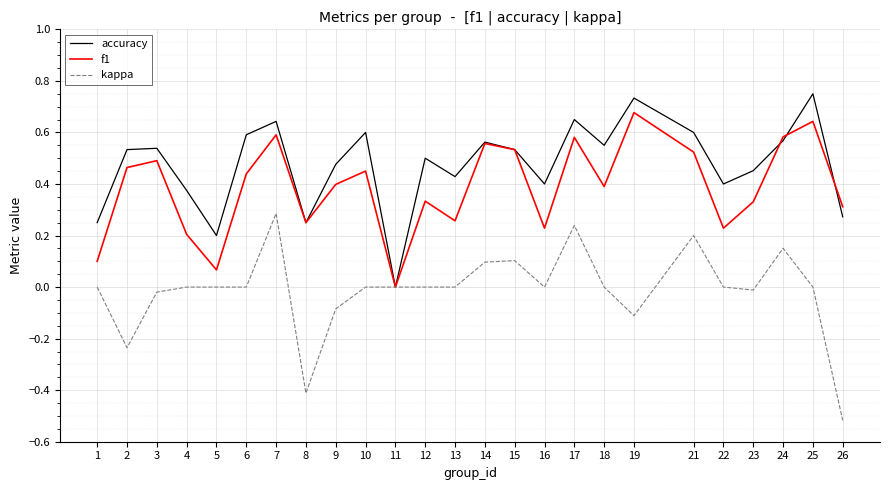

Between 6 and 22, which series saw the biggest shift?

f1